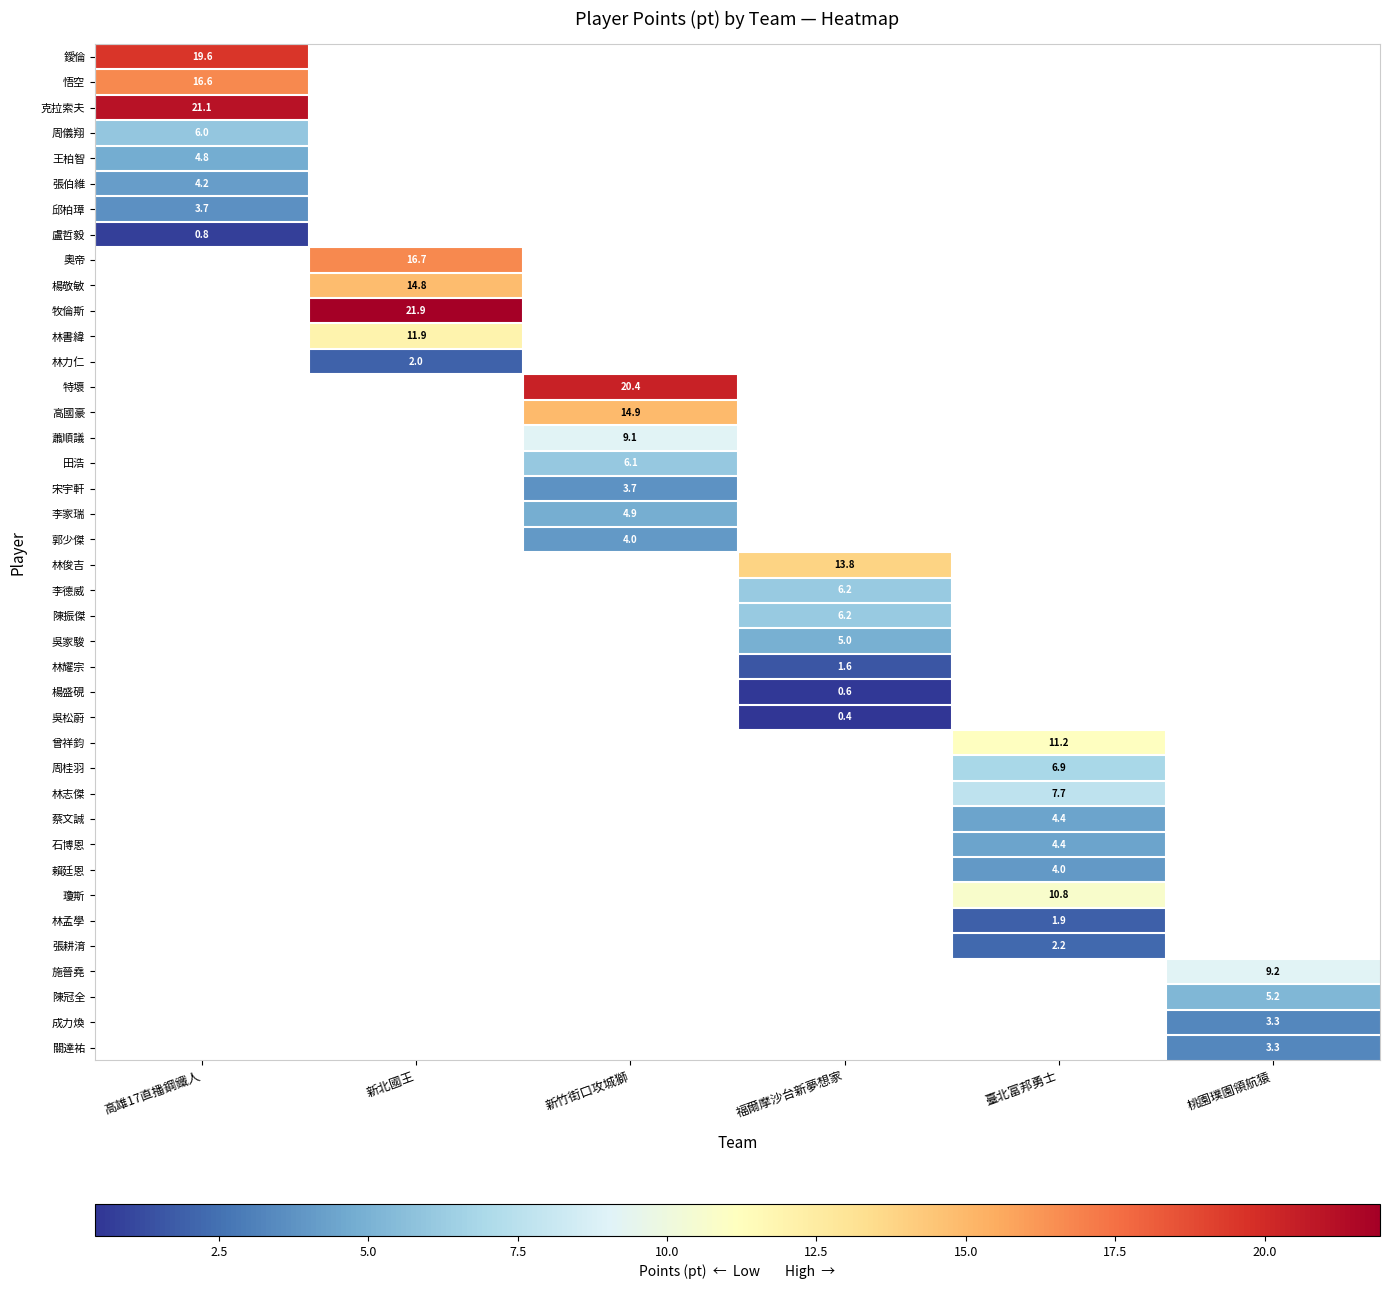

Count the number of categories in the chart.

6